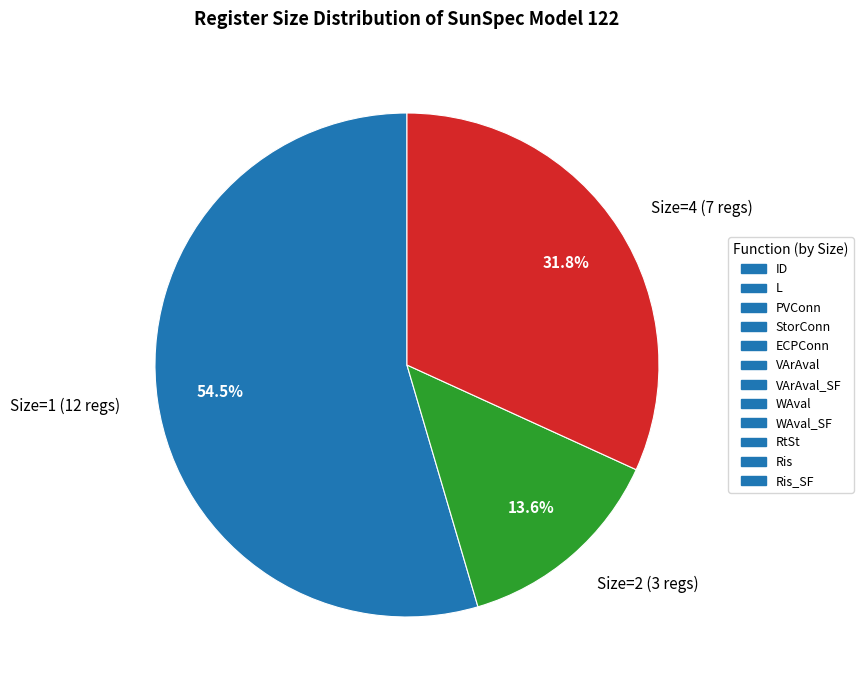

Rank the categories by value from highest to lowest.

Size=1 (12 regs), Size=4 (7 regs), Size=2 (3 regs)